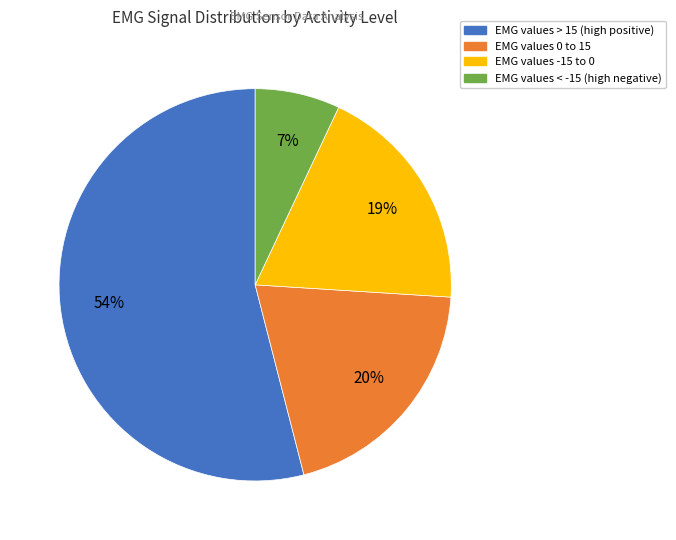

To the nearest percent, what is the difference between the largest and smallest slice percentages?

47%